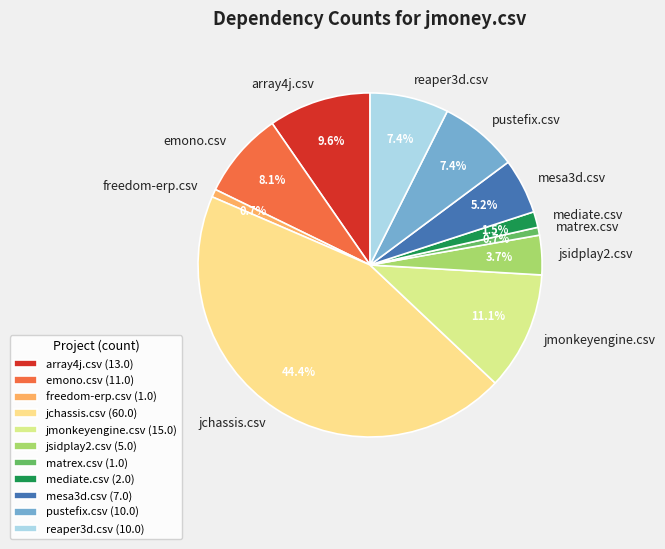

Which slice is the largest?

jchassis.csv